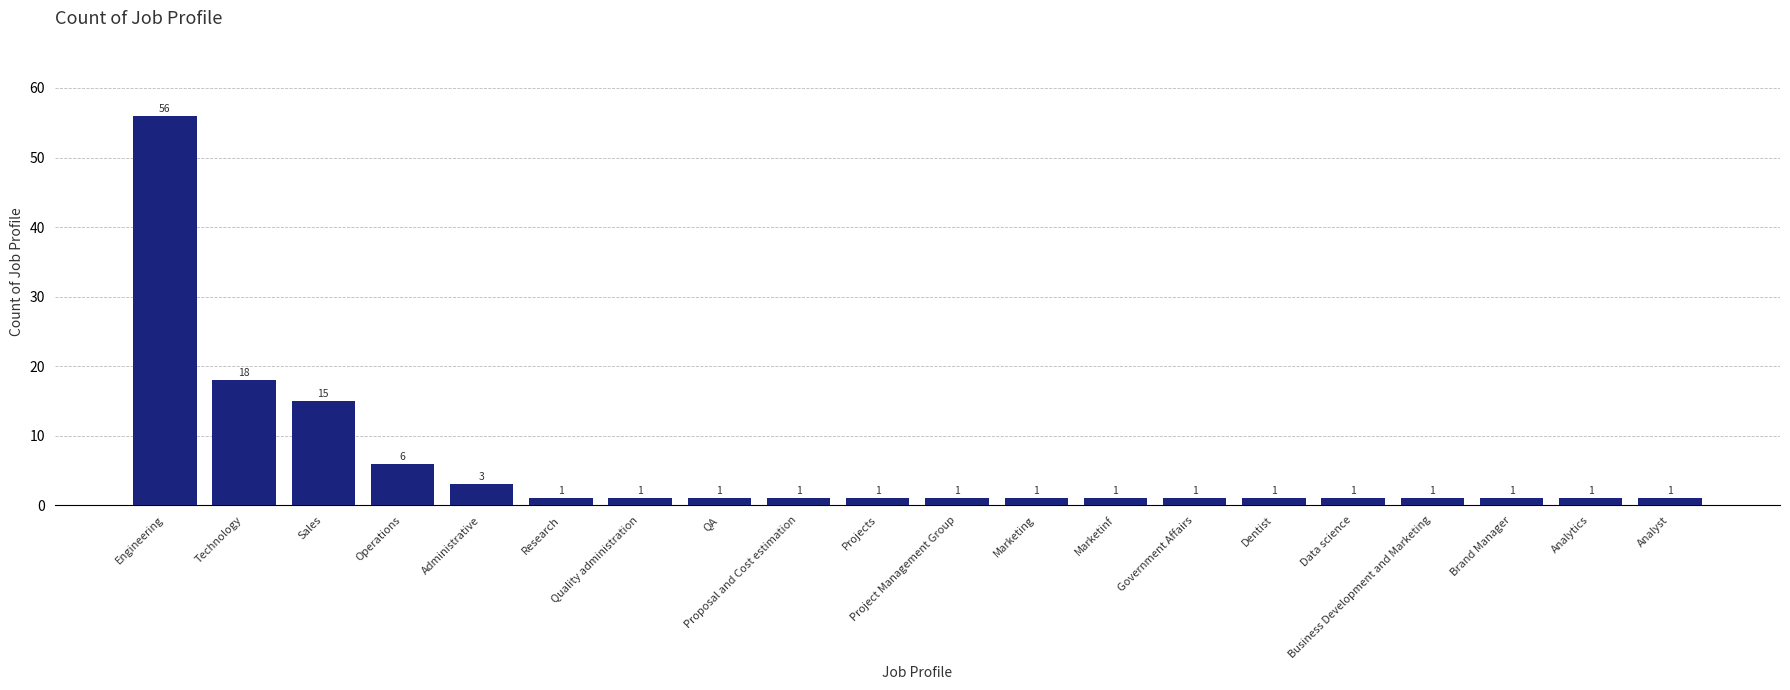

The value at Proposal and Cost estimation is 1. True or false?

True